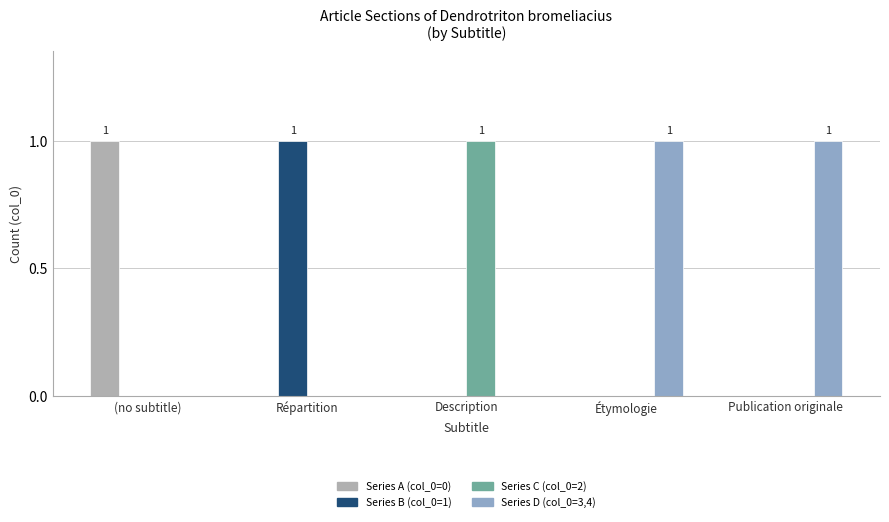

Which series has the largest total across all categories?

Series D (col_0=3,4)